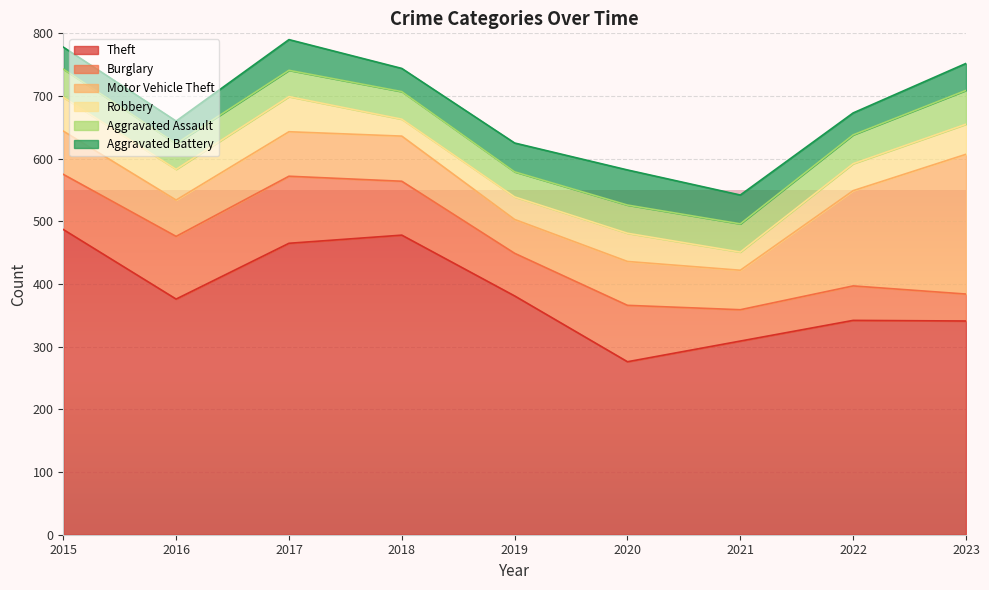

What is the difference between the maximum and minimum values in the Theft series?

211